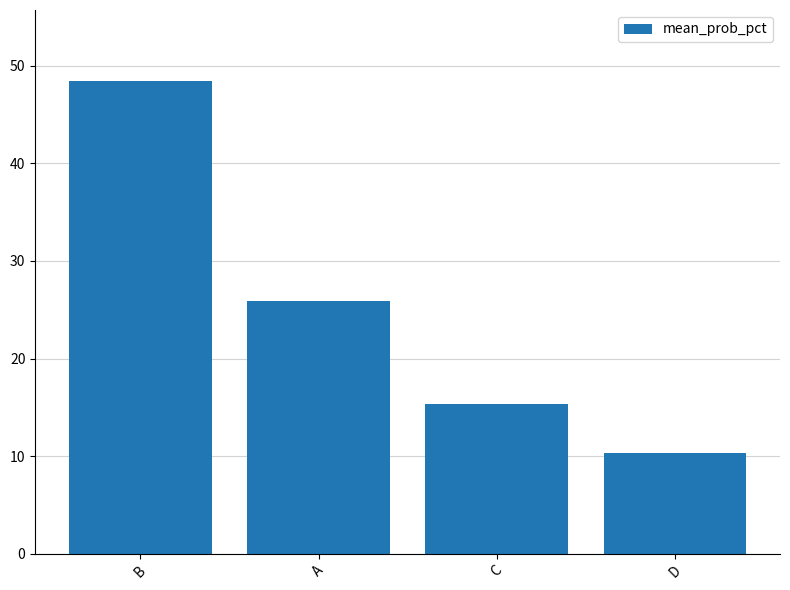

Reading right to left, list all the values displayed in this chart.

10.3	15.3	25.9	48.4